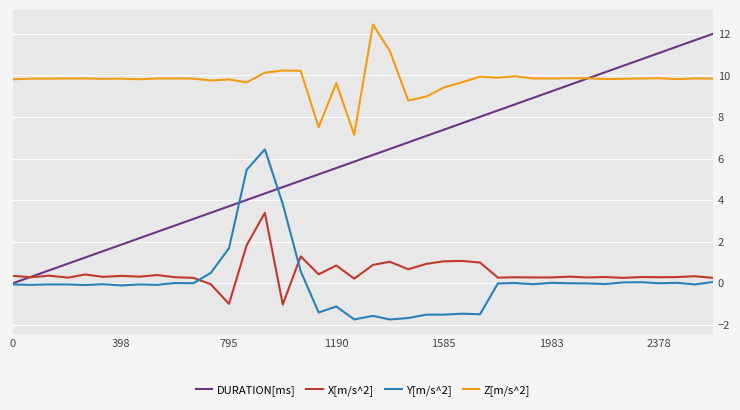

What is the highest value of the X[m/s^2] series?

3.4